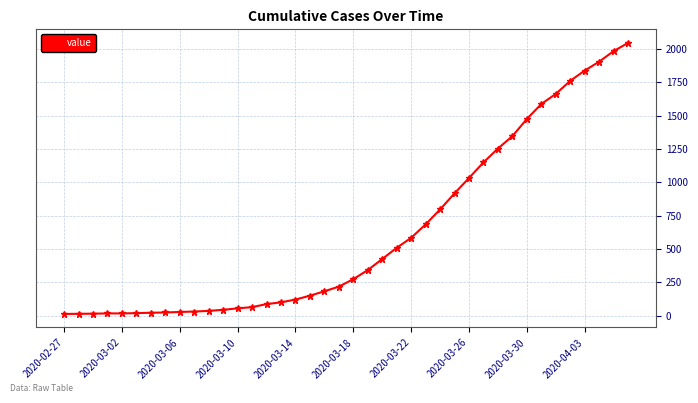

What is the maximum value shown in the chart?

2047